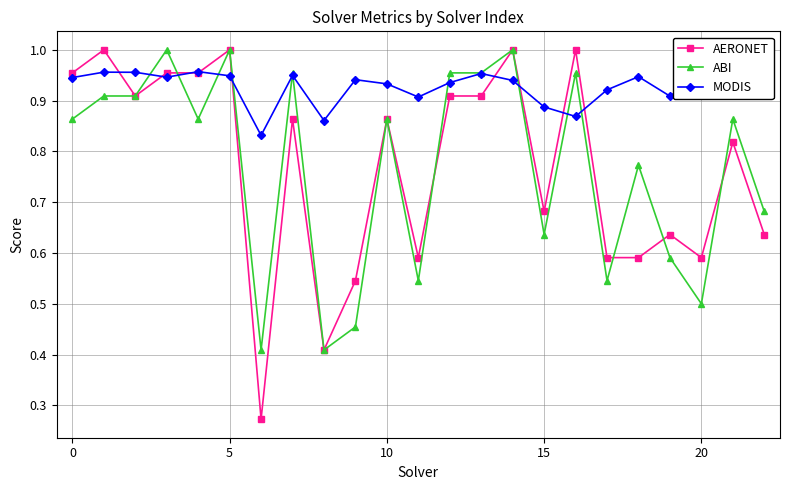

Which series has the largest total across all categories?

MODIS